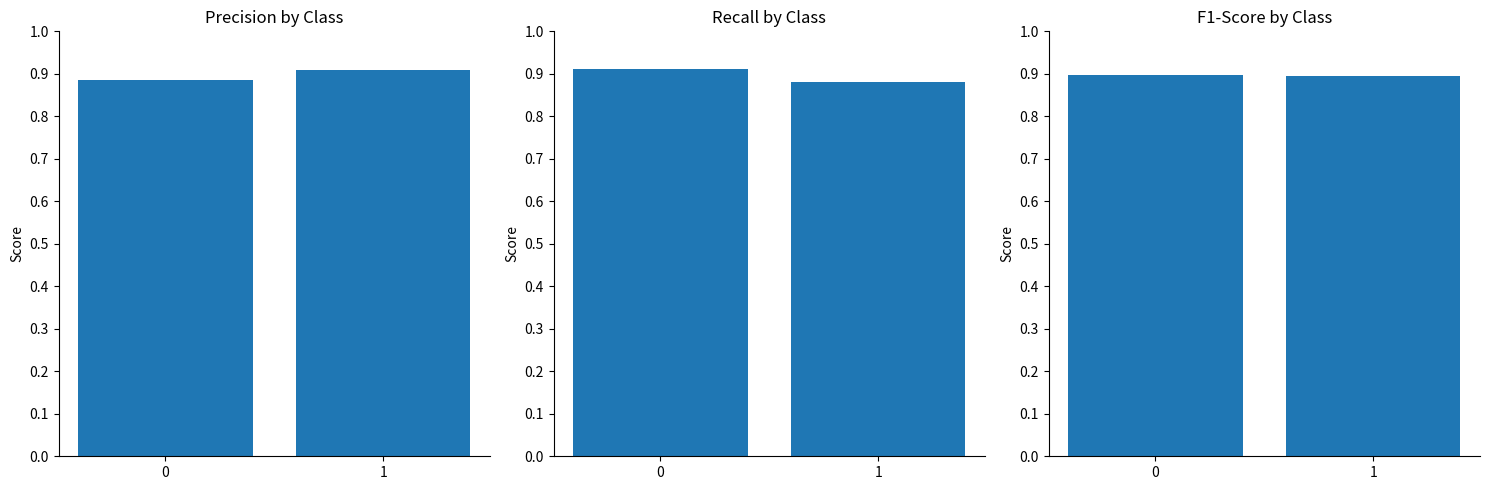

At which label is recall closest to 0?

1